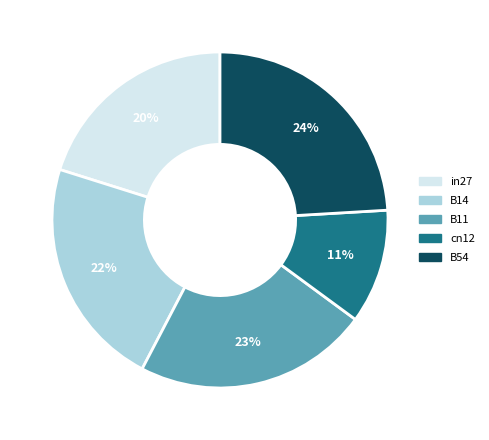

What percentage is the B54 slice, to the nearest percent?

24%